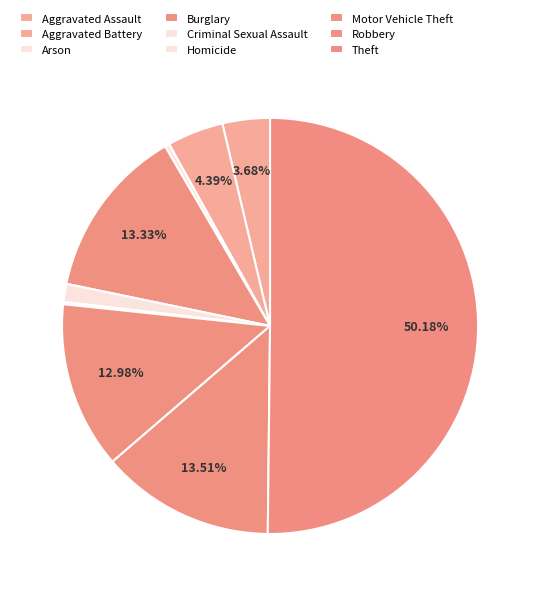

To the nearest percent, what is the average slice percentage?

11%